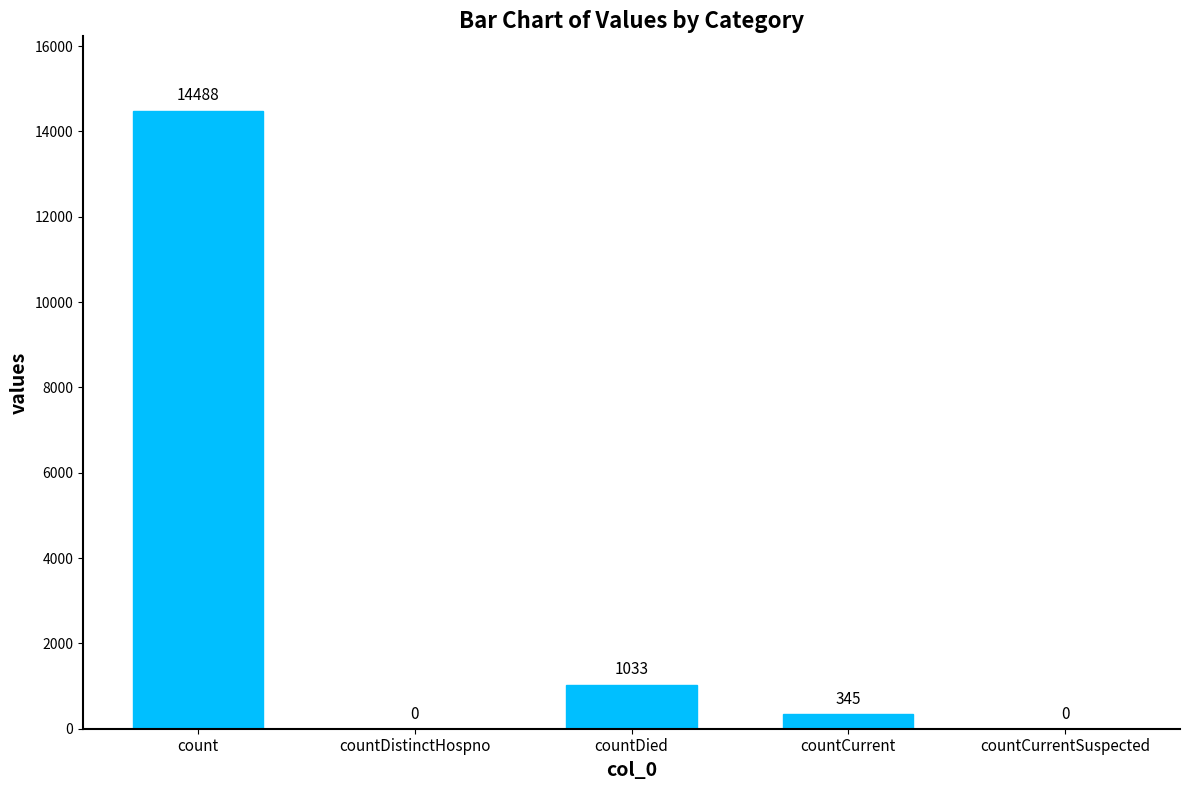

Where is the data nearest to the value 7244?

countDied